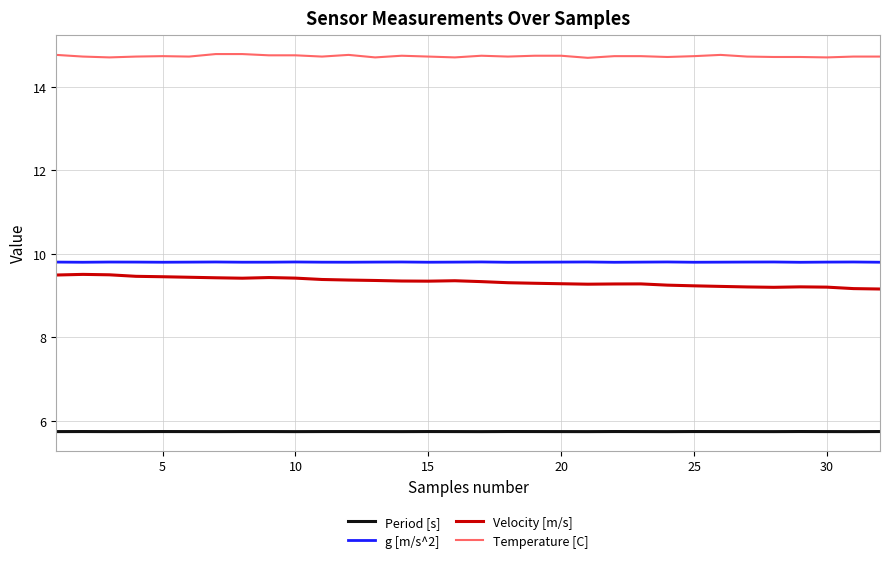

What is the smallest value displayed?

5.7